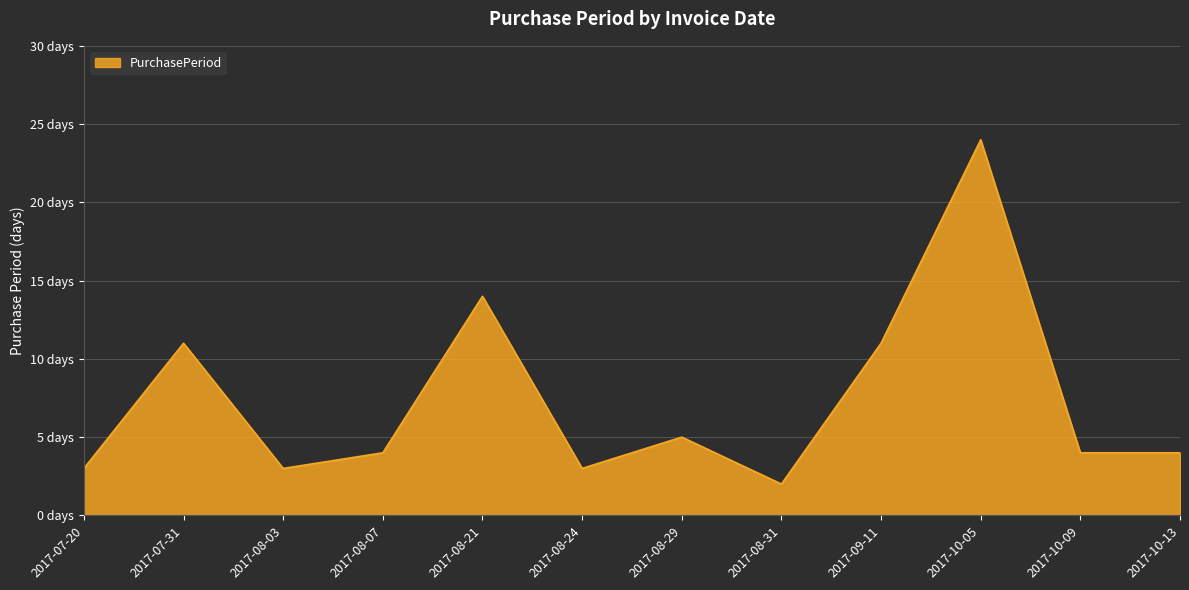

True or false: the data shows 7 at 2017-10-13.

False